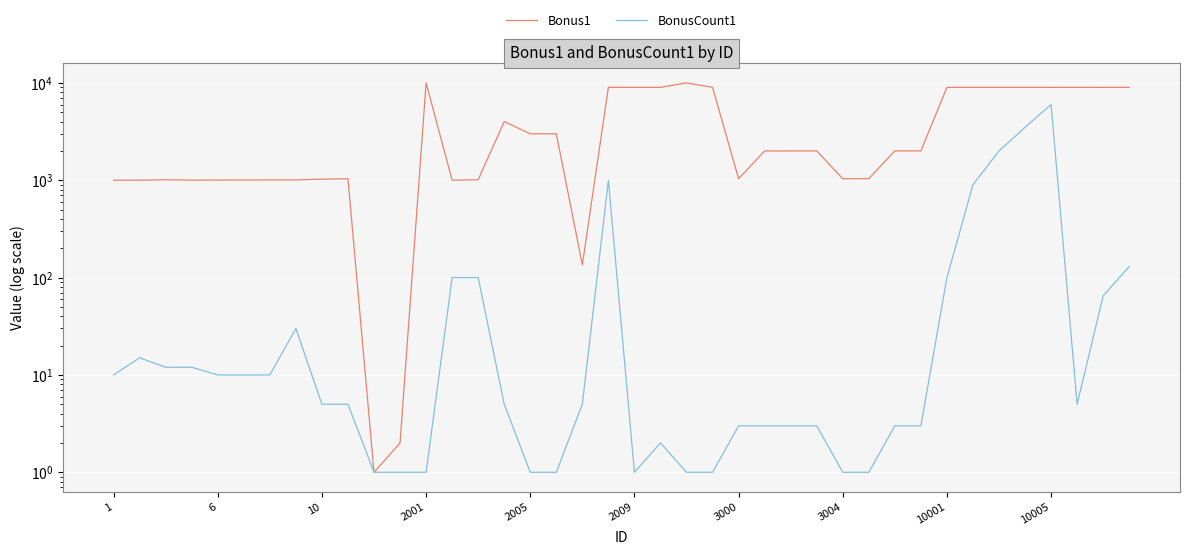

What are all the series names shown in the legend?

Bonus1, BonusCount1